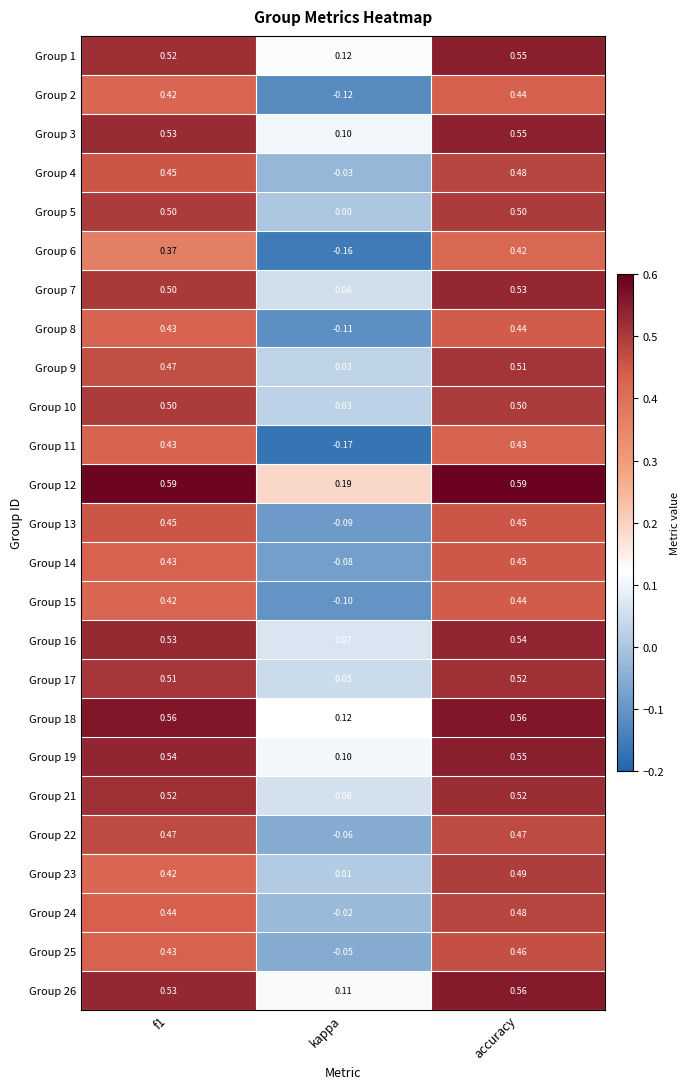

At which label is Group 4 closest to 0?

kappa